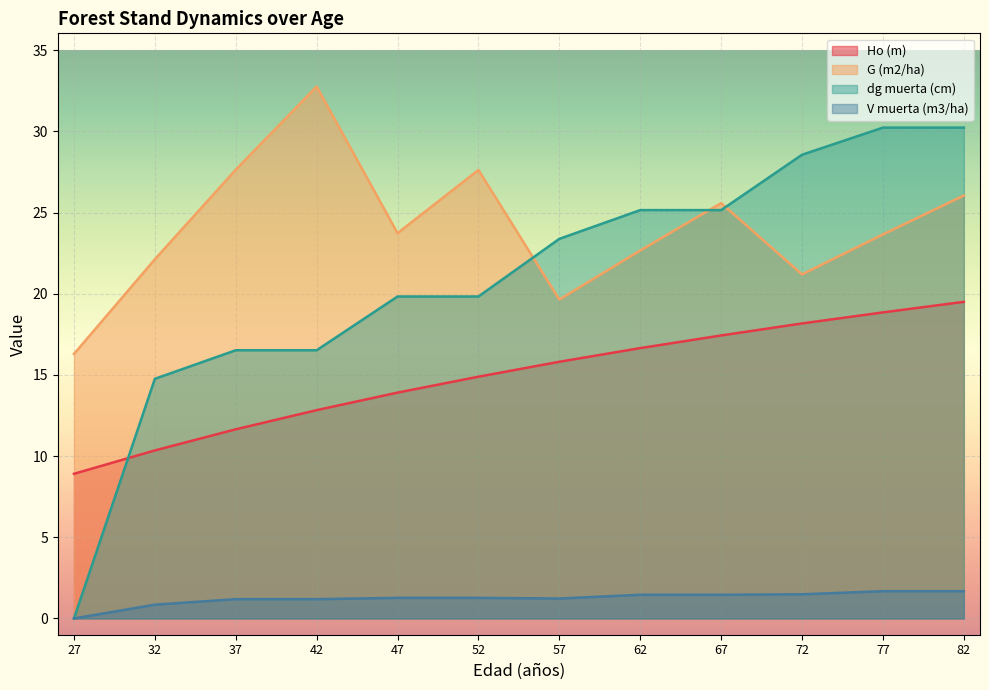

In G (m2/ha), how many points are lower than both neighbors (excluding endpoints)?

3